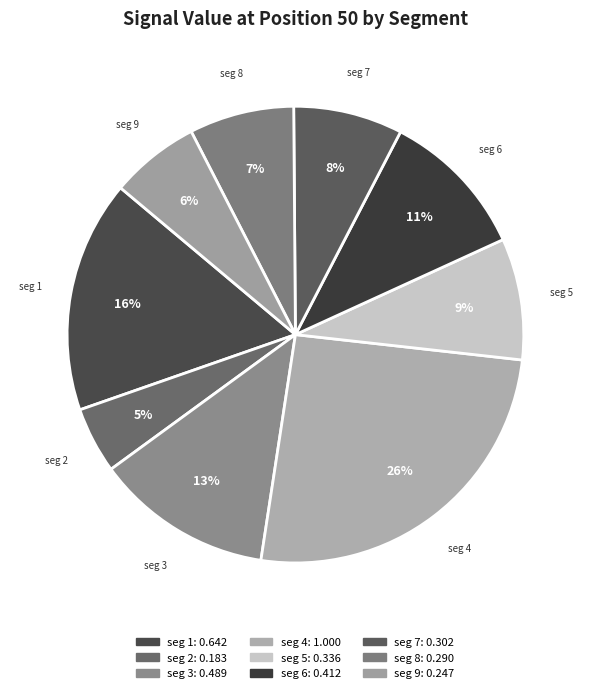

Does any single category account for the majority?

No